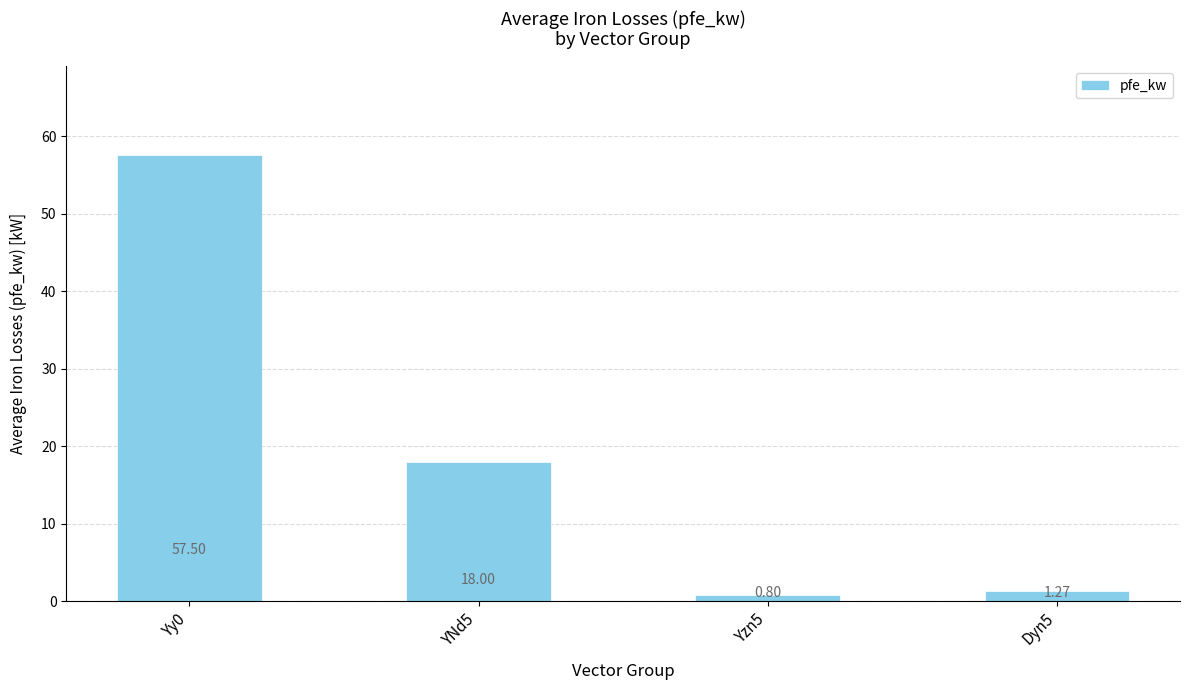

Where does the data first go above 18?

Yy0